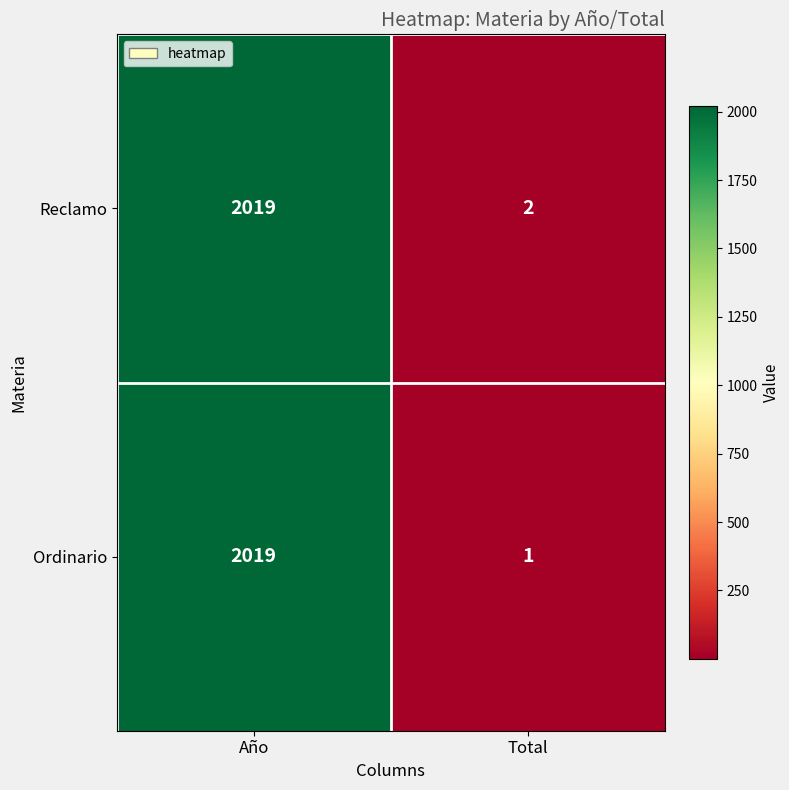

Which series has the largest total across all categories?

Reclamo